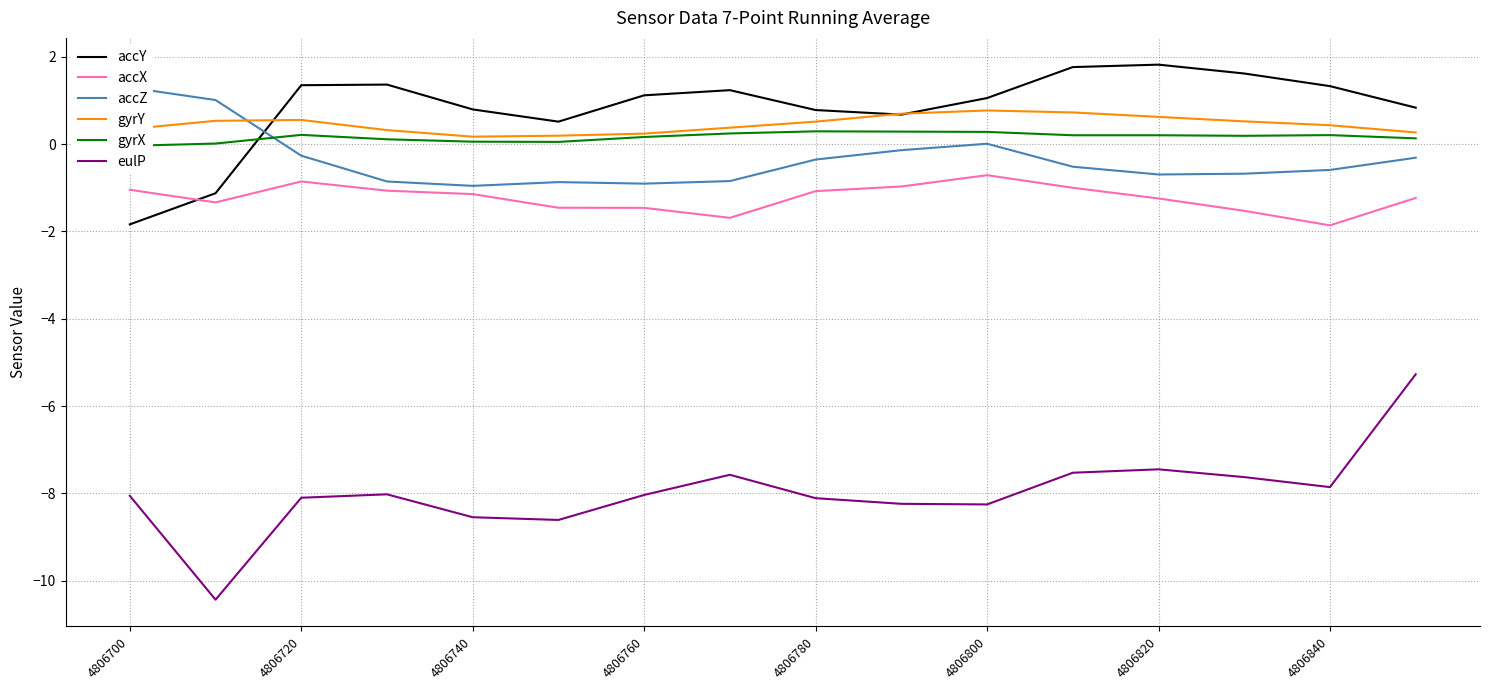

Reading left to right, extract all data points from this chart.

accY: -1.8	-1.1	1.4	1.4	0.8	0.5	1.1	1.2	0.8	0.7	1.1	1.8	1.8	1.6	1.3	0.8
accX: -1.0	-1.3	-0.9	-1.1	-1.1	-1.5	-1.5	-1.7	-1.1	-1.0	-0.7	-1.0	-1.2	-1.5	-1.9	-1.2
accZ: 1.3	1.0	-0.3	-0.9	-1.0	-0.9	-0.9	-0.8	-0.4	-0.1	0.0	-0.5	-0.7	-0.7	-0.6	-0.3
gyrY: 0.3	0.5	0.6	0.3	0.2	0.2	0.2	0.4	0.5	0.7	0.8	0.7	0.6	0.5	0.4	0.3
gyrX: -0.0	0.0	0.2	0.1	0.1	0.1	0.2	0.2	0.3	0.3	0.3	0.2	0.2	0.2	0.2	0.1
eulP: -8.1	-10.4	-8.1	-8.0	-8.5	-8.6	-8.0	-7.6	-8.1	-8.2	-8.3	-7.5	-7.4	-7.6	-7.9	-5.3